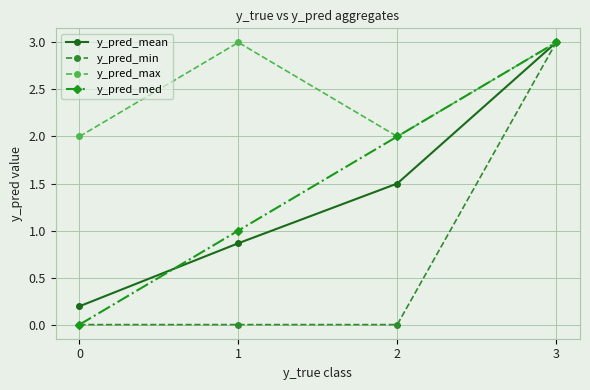

What is the highest value of the y_pred_mean series?

3.0